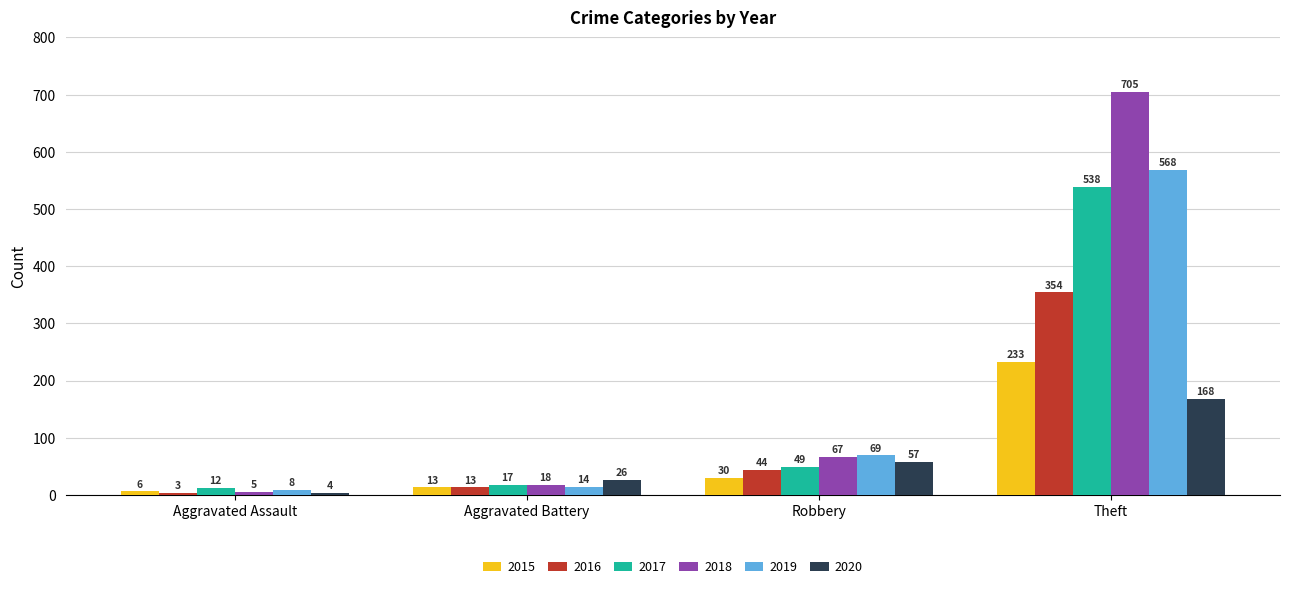

What is the difference between the highest and lowest values at Robbery?

39